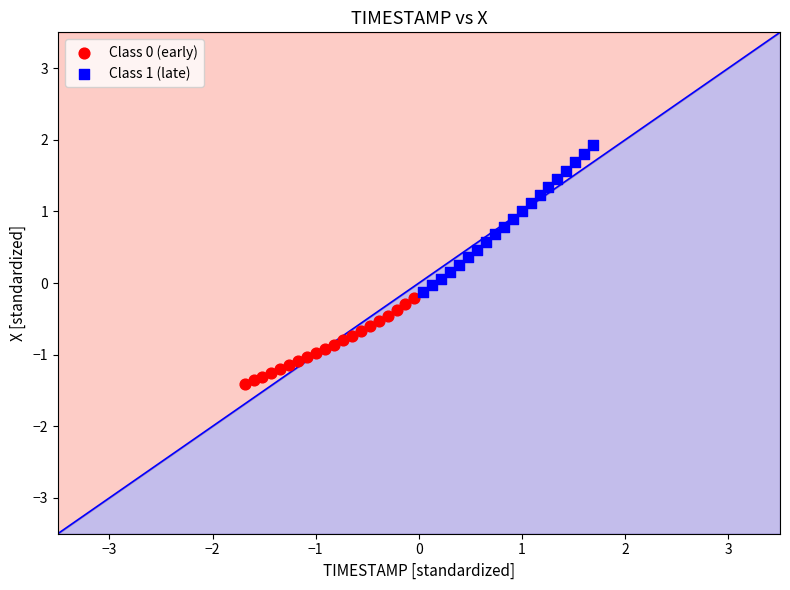

Which series reaches the maximum Y coordinate?

Class 1 (late)